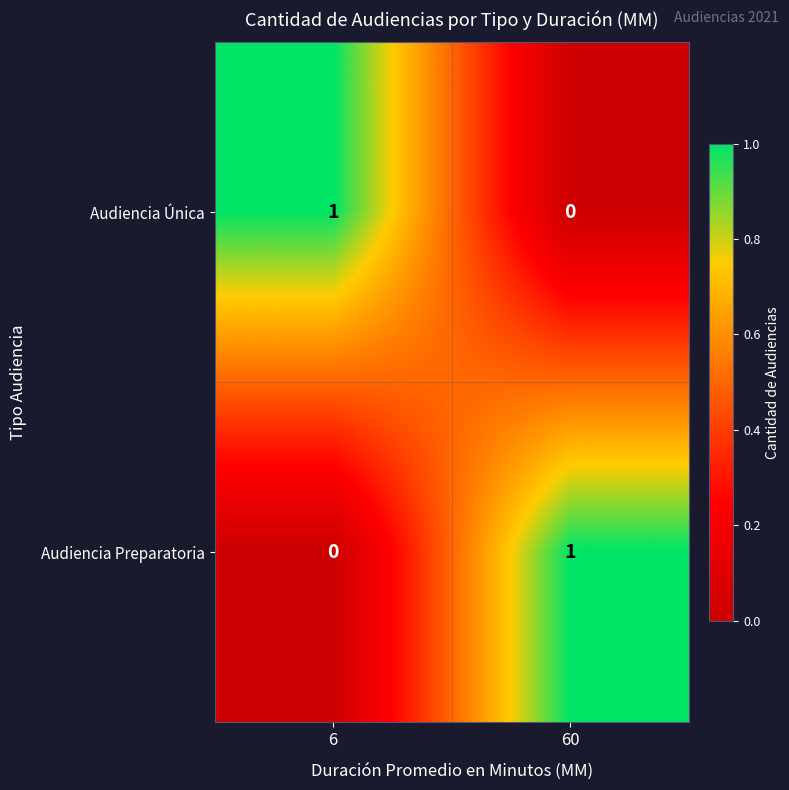

The value of Audiencia Única at 6 is 1. True or false?

True